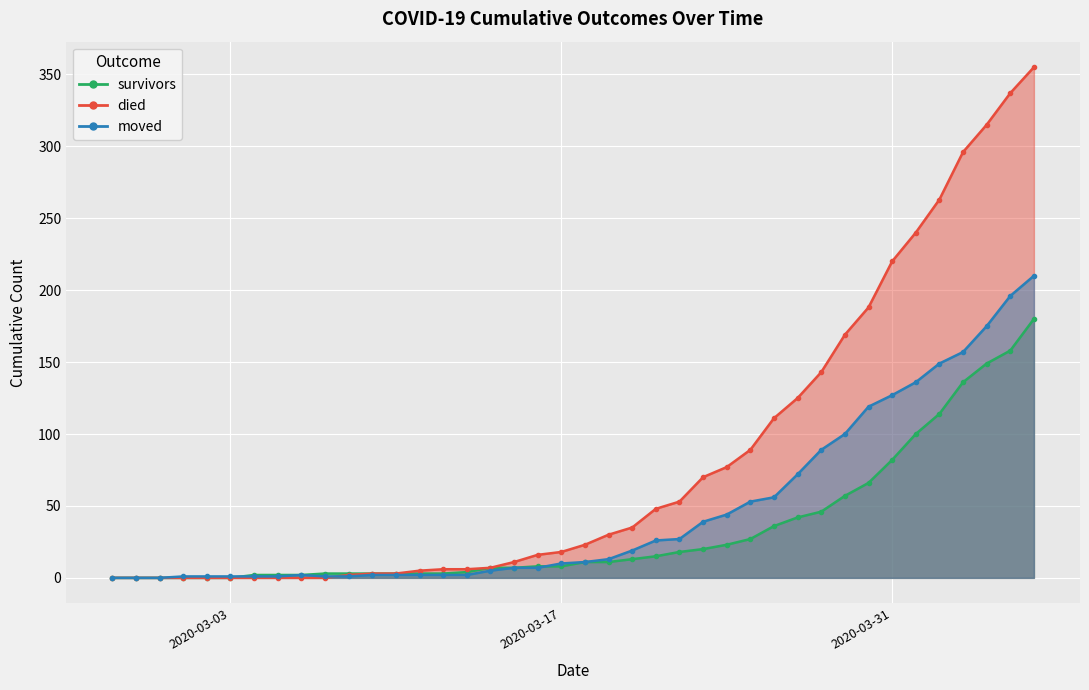

What is the value of the moved point at the 12th from the left?

2